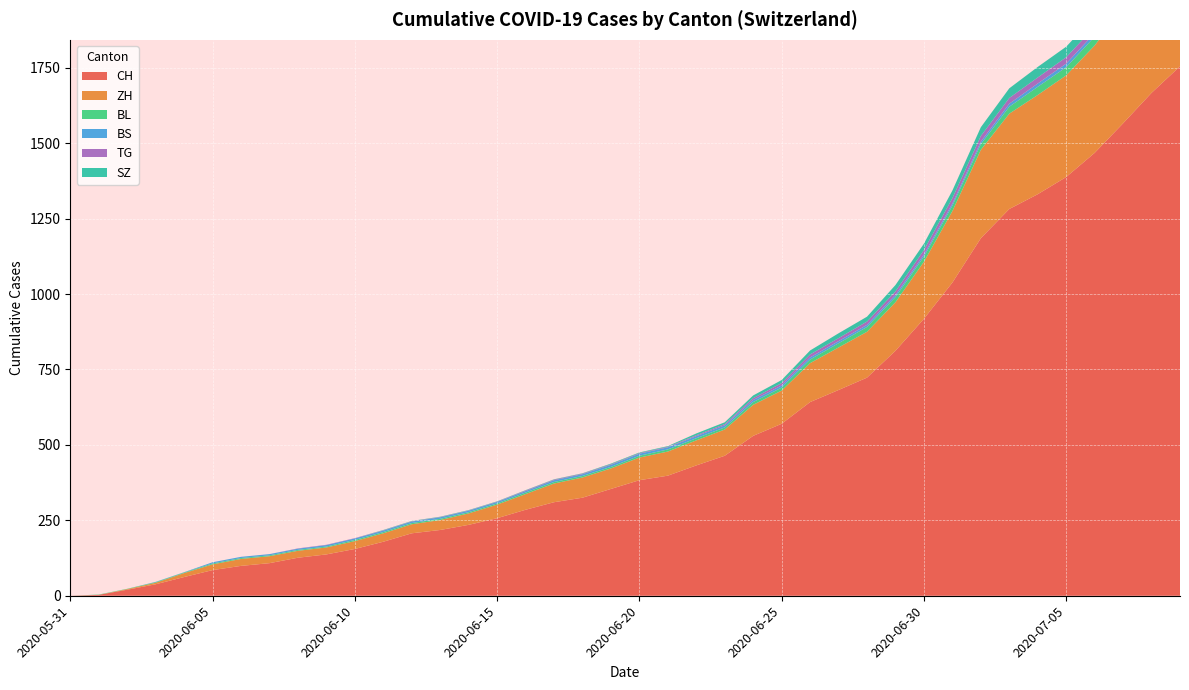

Reading right to left, list all the values displayed in this chart.

CH: 1755	1388	723	398	235	108	0
ZH: 424	337	152	80	38	23	0
BL: 38	27	16	7	4	3	0
BS: 21	12	7	7	5	4	0
TG: 27	21	11	2	1	0	0
SZ: 49	35	16	2	1	0	0